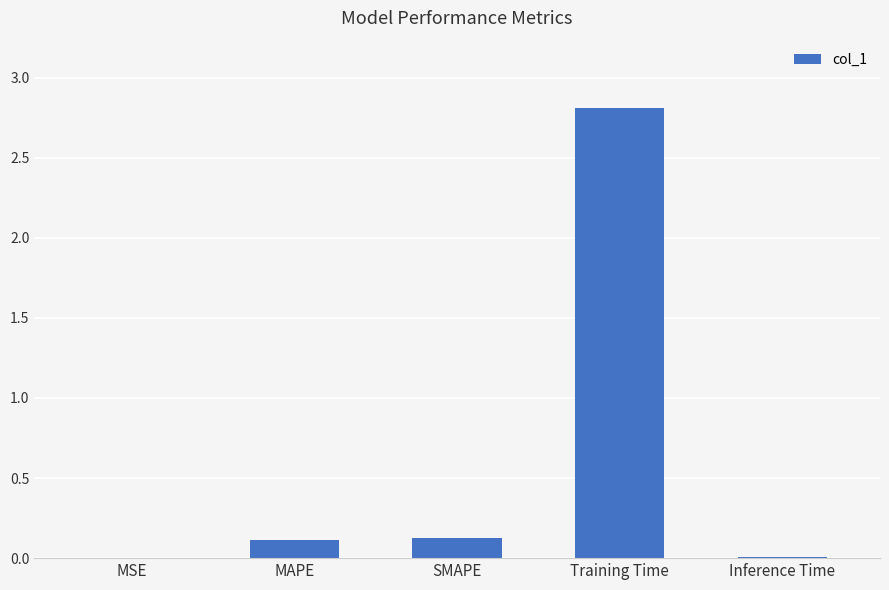

Is it true that the value at MSE is 0.0?

True